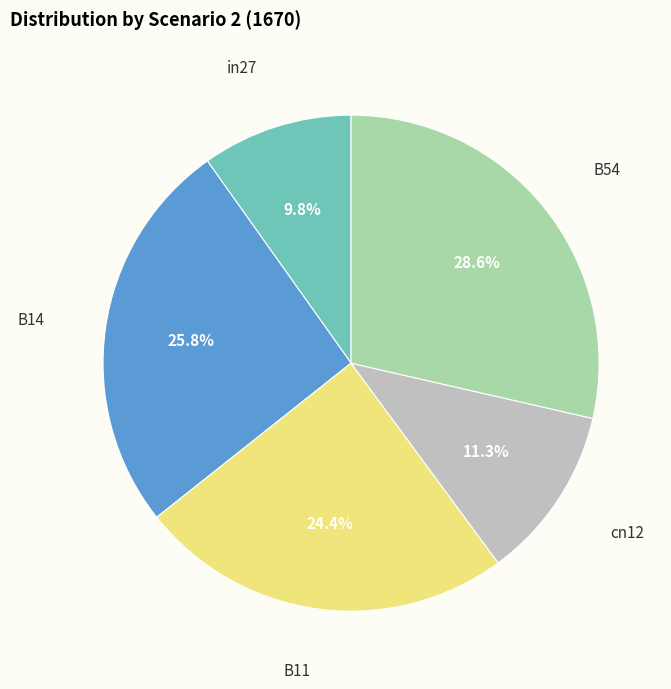

Rank the categories by value from lowest to highest.

in27, cn12, B11, B14, B54